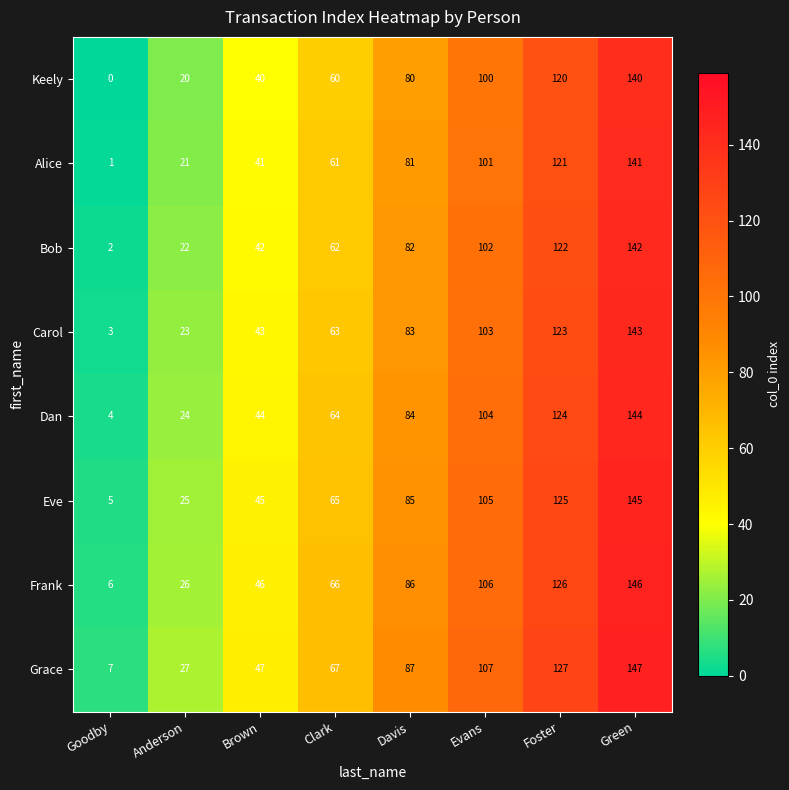

At which category does the chart reach its minimum across all series?

Goodby